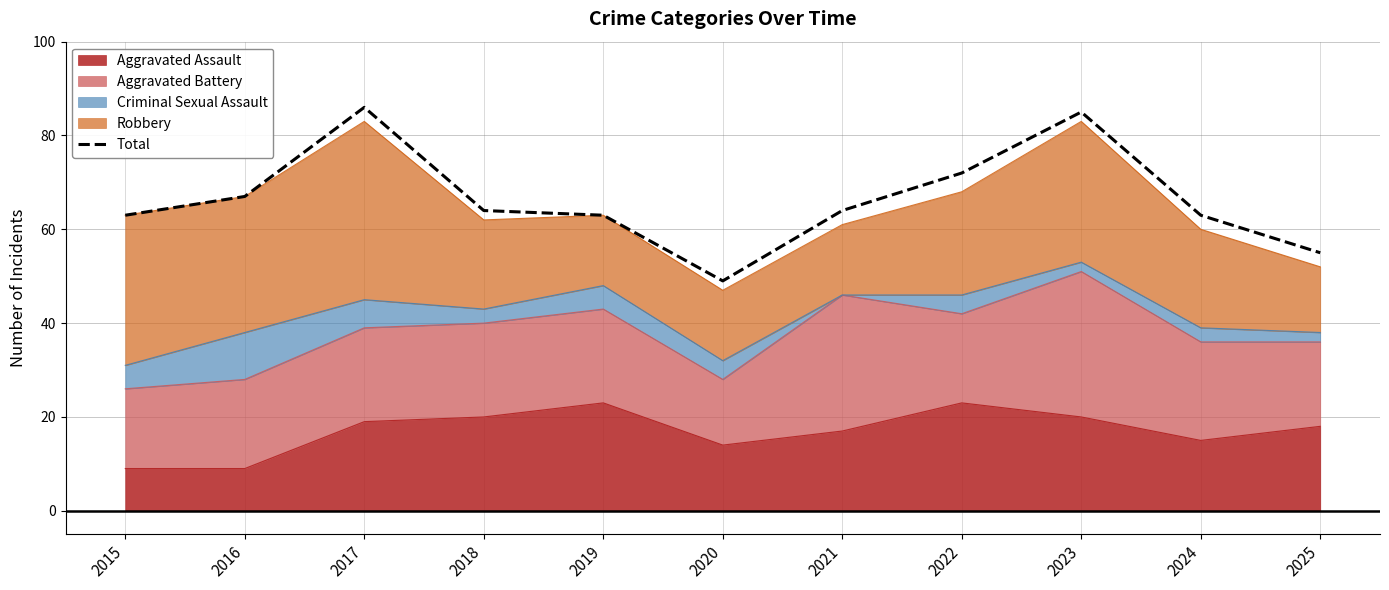

True or false: the data has more than 1 interior local peaks.

True